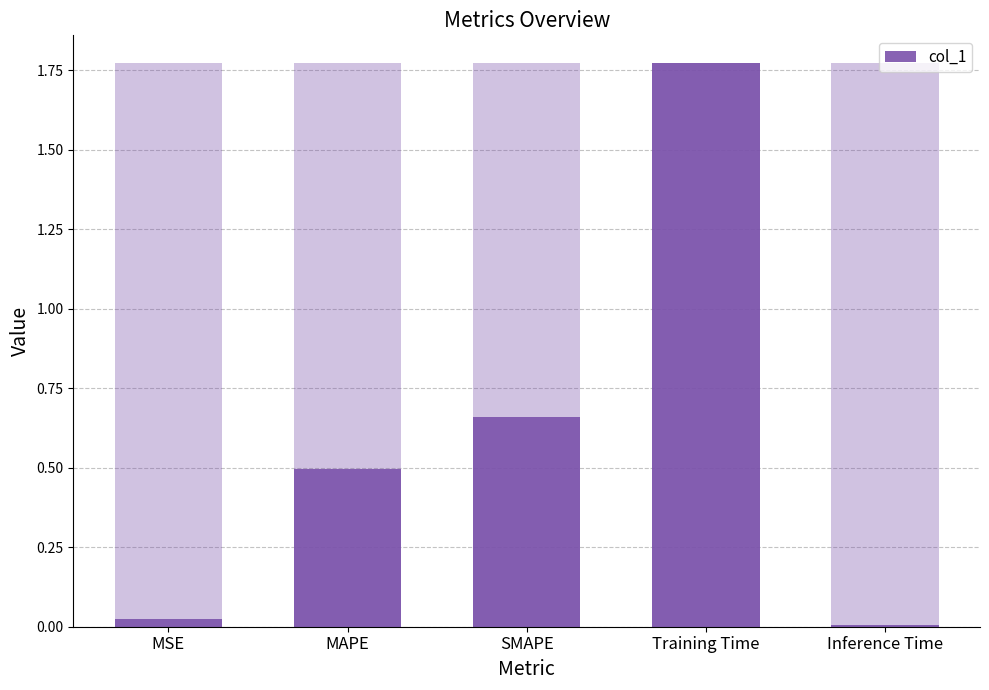

Rank the categories by value from highest to lowest.

Training Time, SMAPE, MAPE, MSE, Inference Time